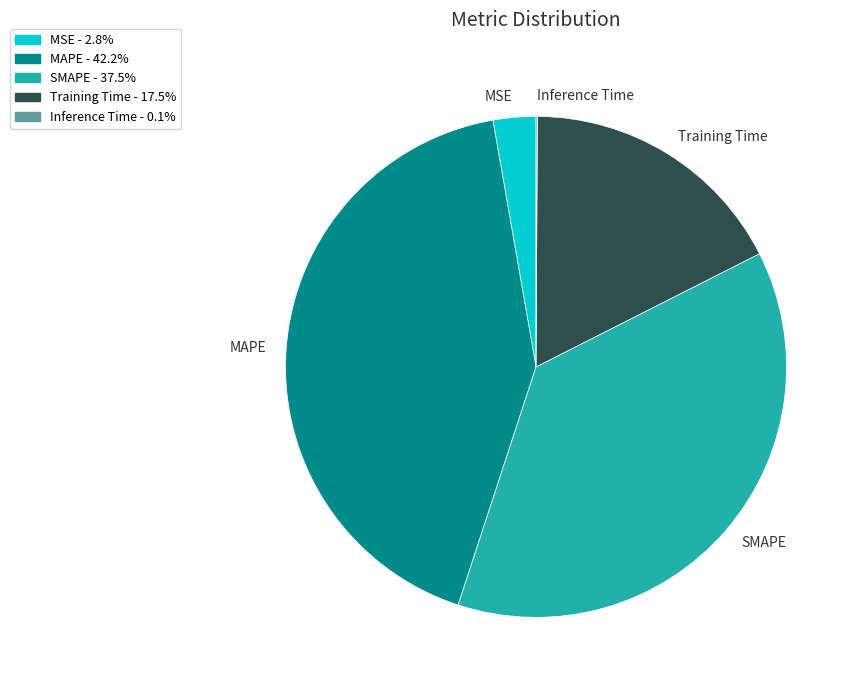

Which slice is the largest?

MAPE